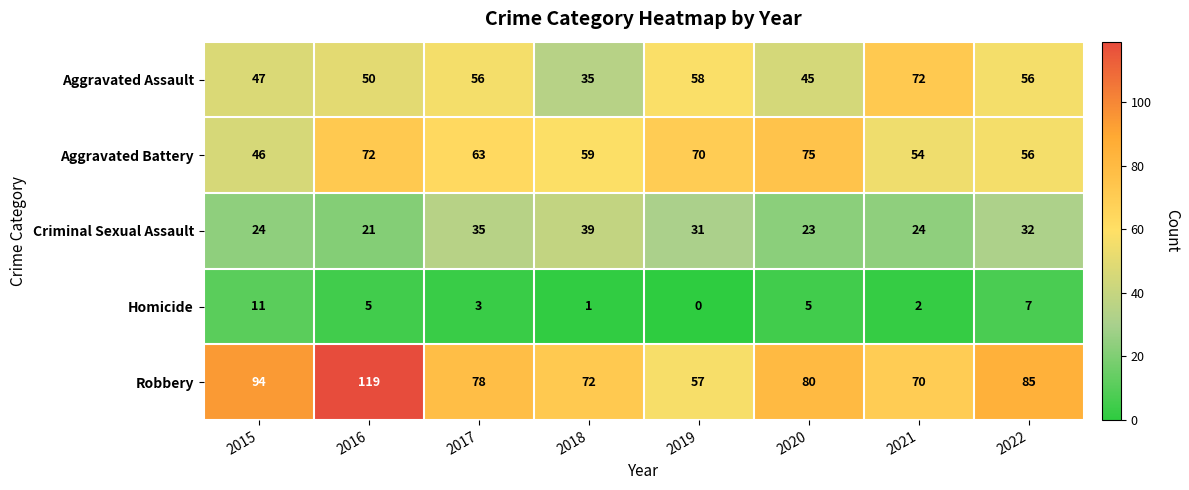

What is the greatest value displayed?

119